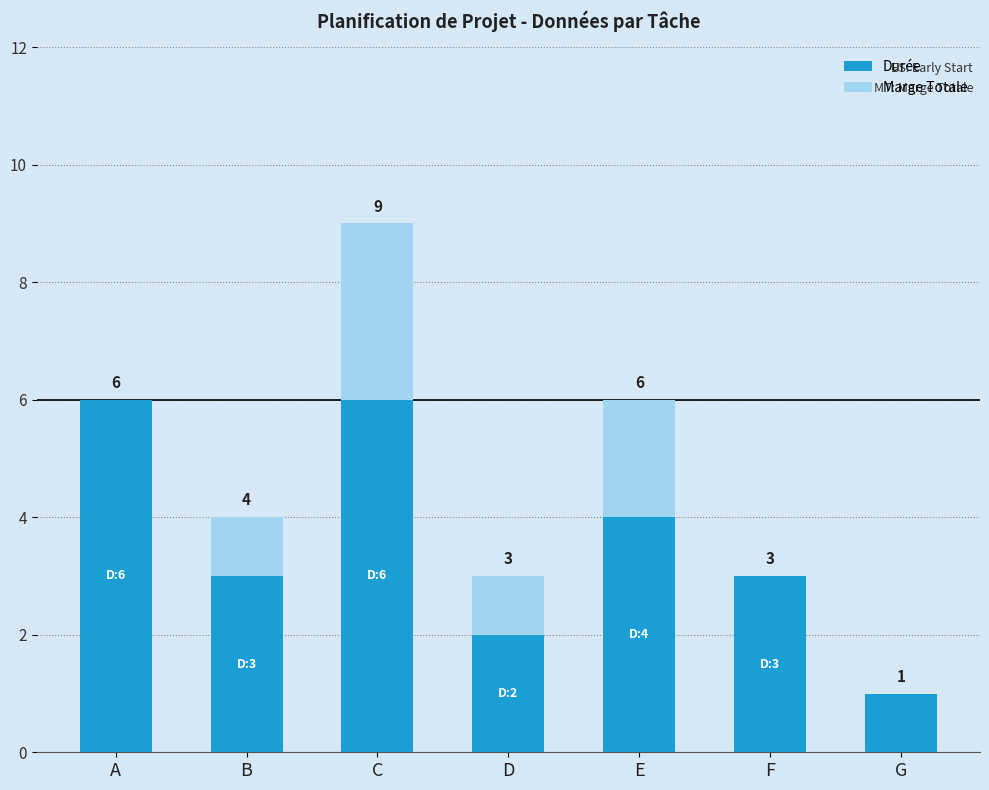

Does the chart contain stacked bars?

Yes